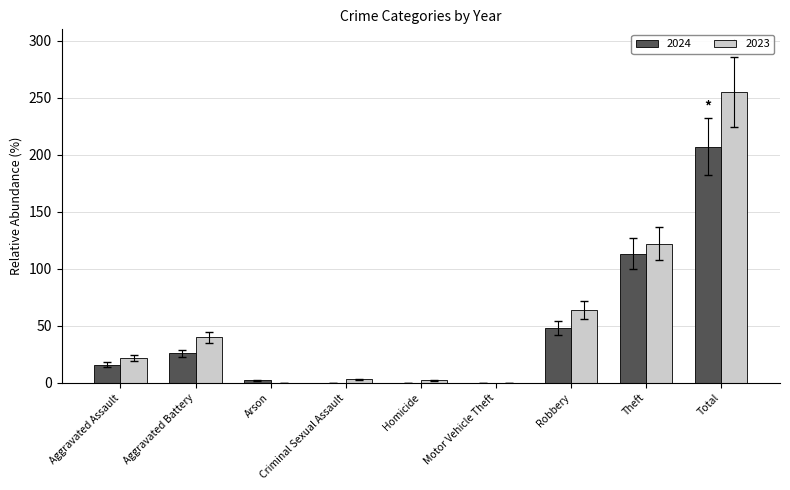

What is the total value across all series at Aggravated Battery?

66